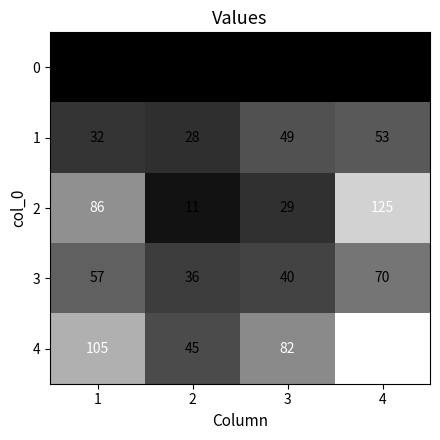

What is the highest value of the 1 series?

53